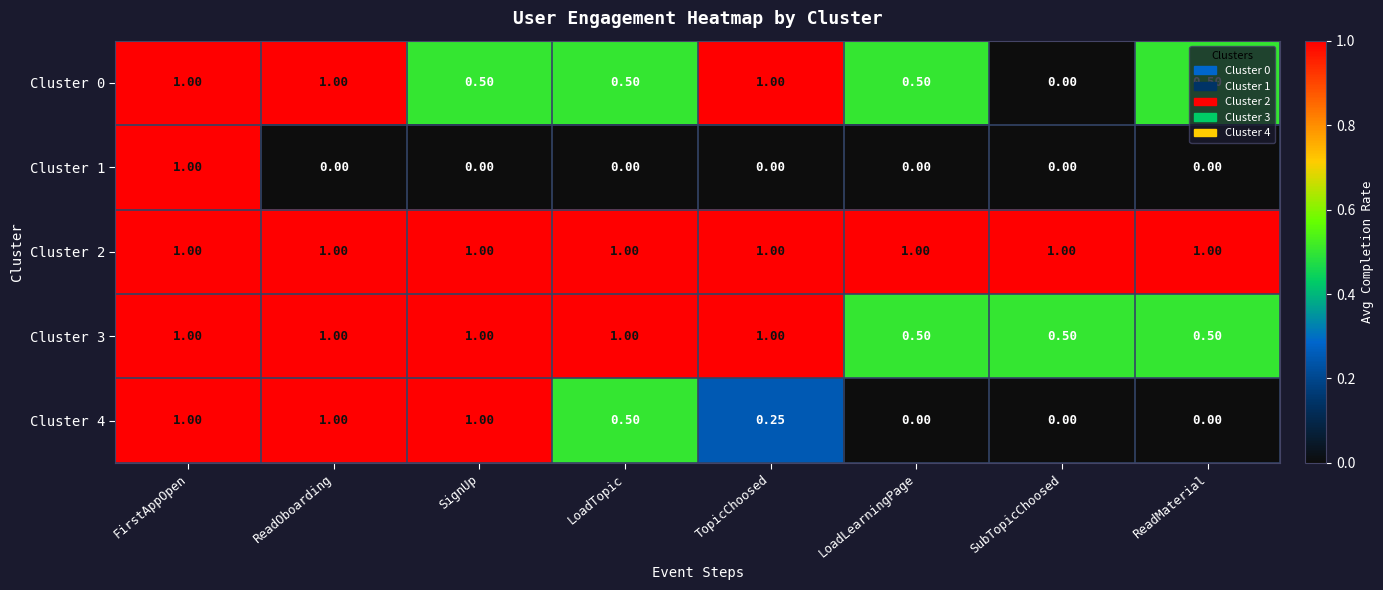

At which label does Cluster 1 reach its peak?

FirstAppOpen